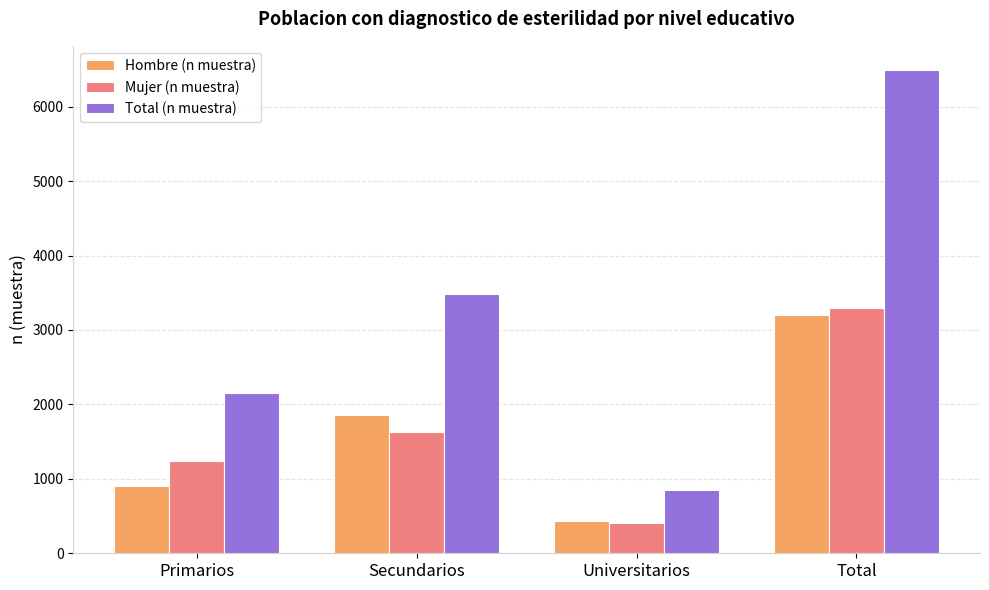

The Mujer (n muestra) series shows 2768 at Secundarios. True or false?

False